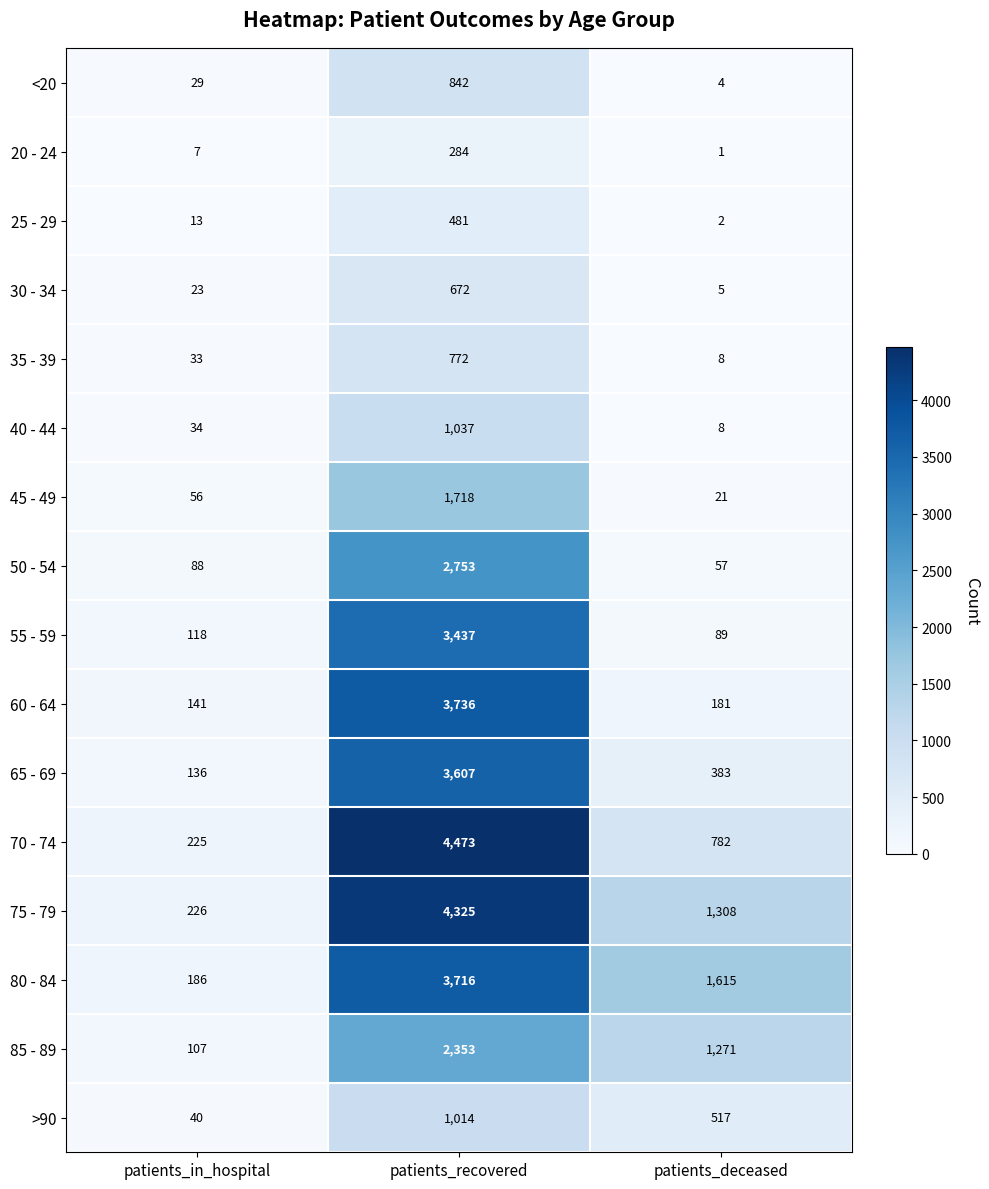

Count the >90 values in the range 40 to 1014.

3